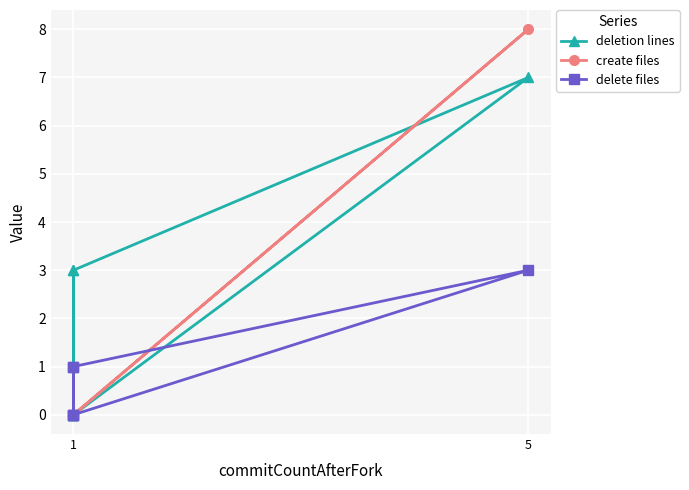

At how many categories does at least one series exceed 2?

3